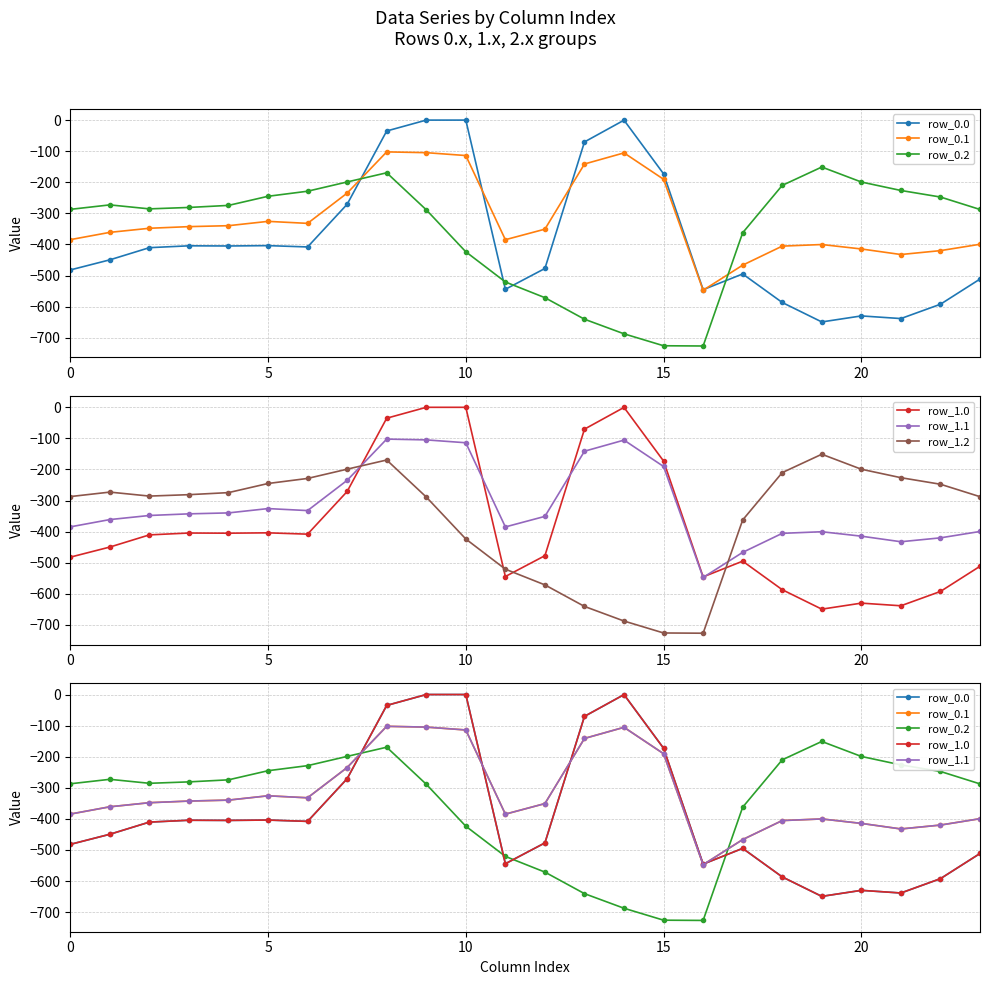

What is the lowest value of the row_0.2 series?

-726.6